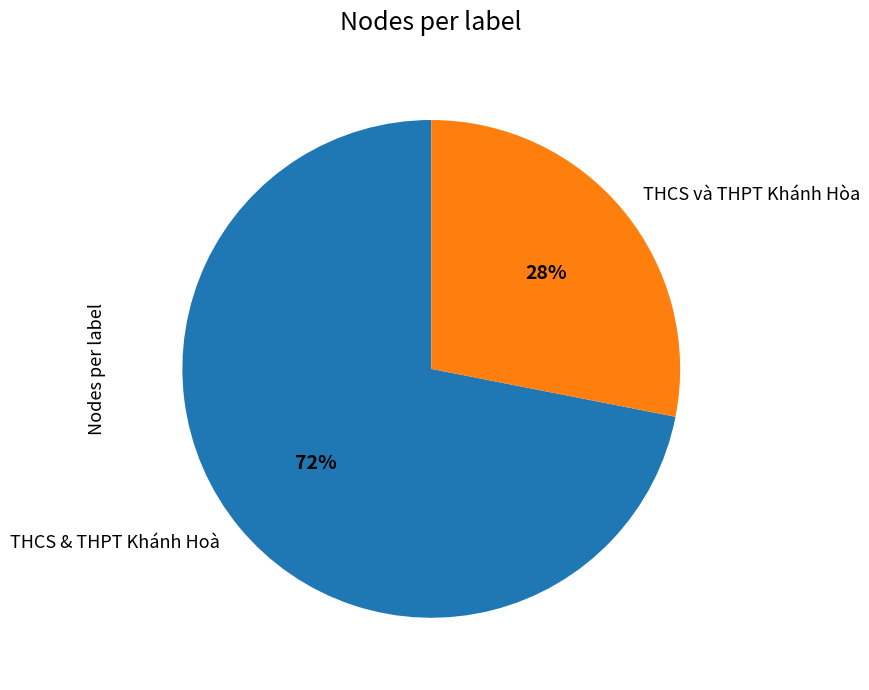

Count the number of slices in the pie.

2